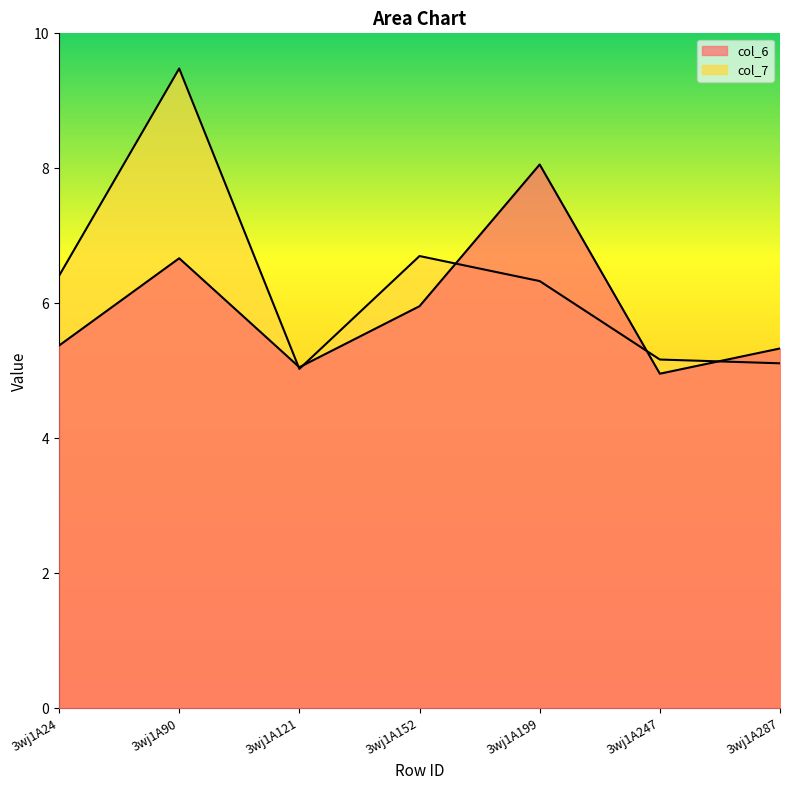

True or false: col_7 has more than 1 points higher than both neighbors.

True